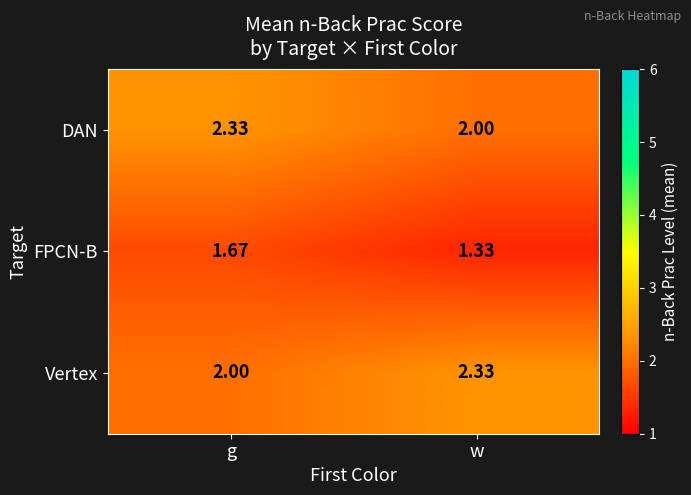

Count the number of data series in this chart.

3